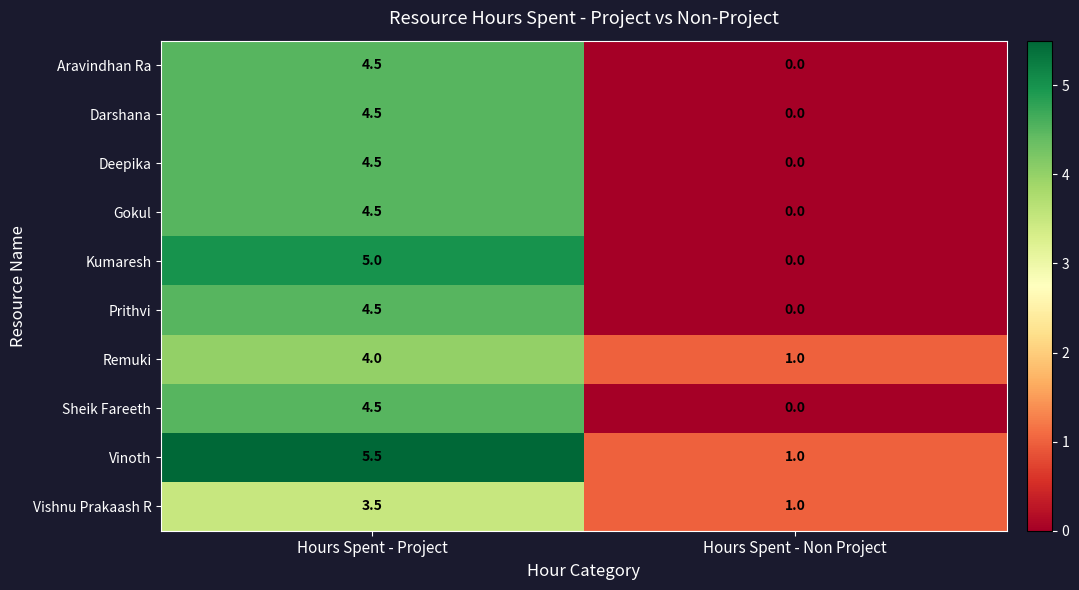

Which series has the largest total across all categories?

Vinoth